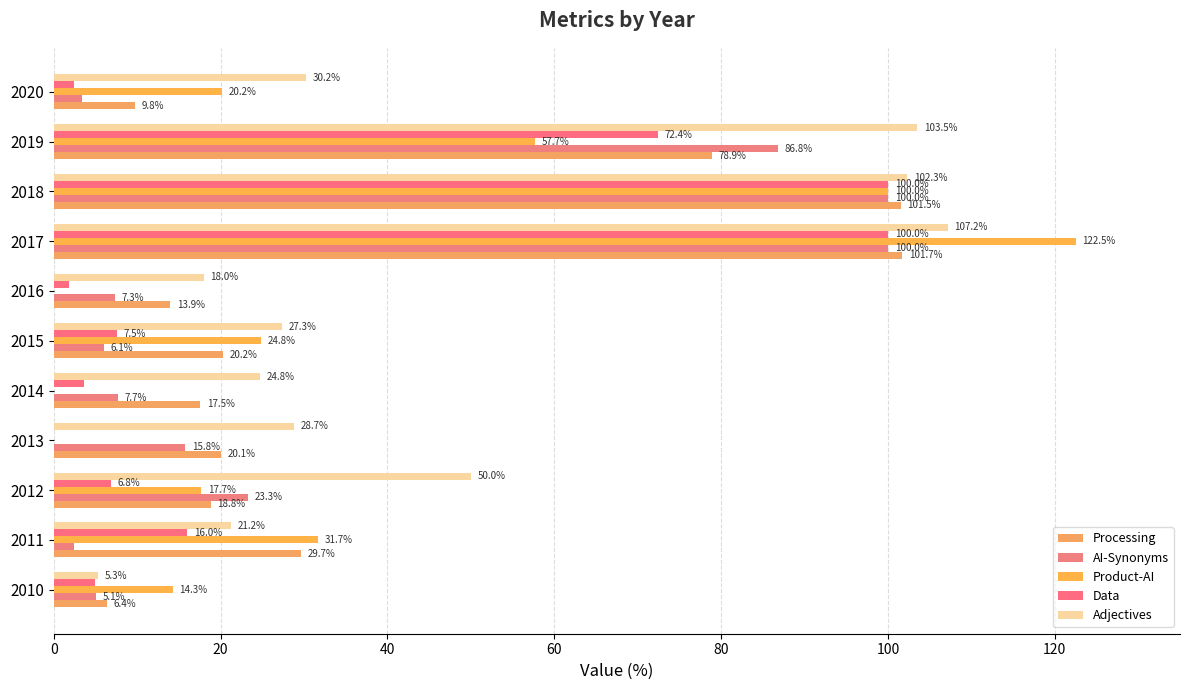

Reading left to right, what are all the values shown in this chart?

Processing: 6.4	29.7	18.8	20.1	17.5	20.2	13.9	101.7	101.5	78.9	9.8
AI-Synonyms: 5.1	2.4	23.3	15.8	7.7	6.1	7.3	100.0	100.0	86.8	3.4
Product-AI: 14.3	31.7	17.7	0.0	0.0	24.8	0.0	122.5	100.0	57.7	20.2
Data: 4.9	16.0	6.8	0.0	3.6	7.5	1.9	100.0	100.0	72.4	2.5
Adjectives: 5.3	21.2	50.0	28.7	24.8	27.3	18.0	107.2	102.3	103.5	30.2